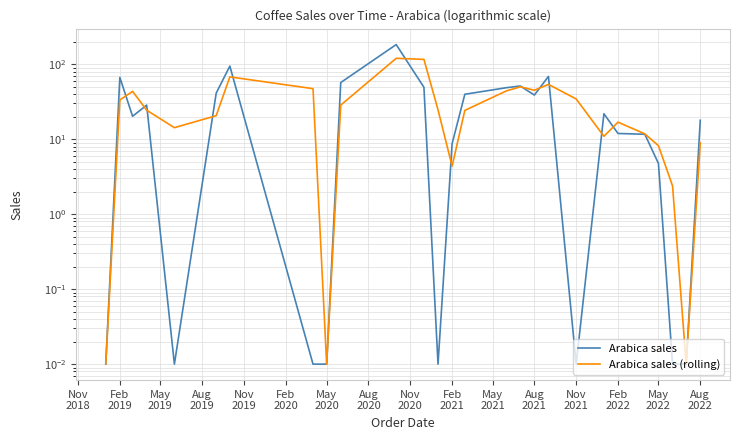

What is the label of the 18th point from the left?

Aug 2021